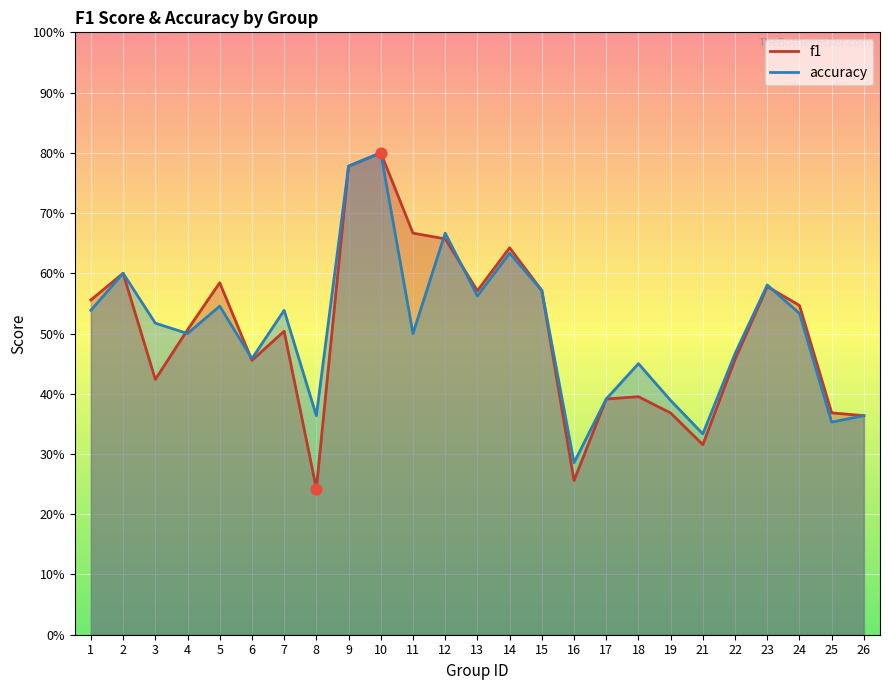

What is the total value across all series at 13?

1.1